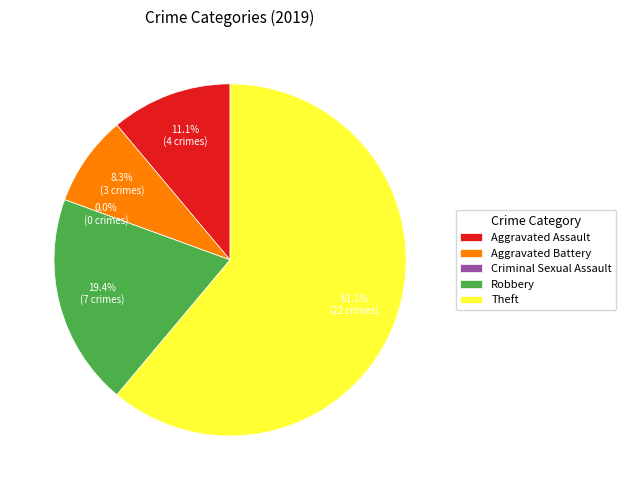

To the nearest percent, what is the difference between the Criminal Sexual Assault and Aggravated Battery slice percentages?

8%